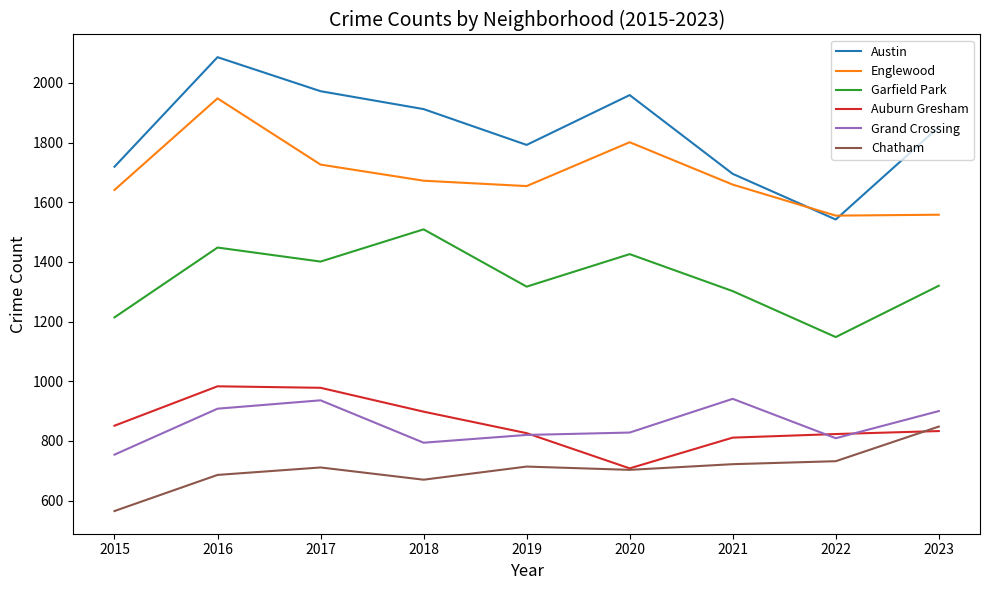

Where is Englewood nearest to the value 1751?

2017